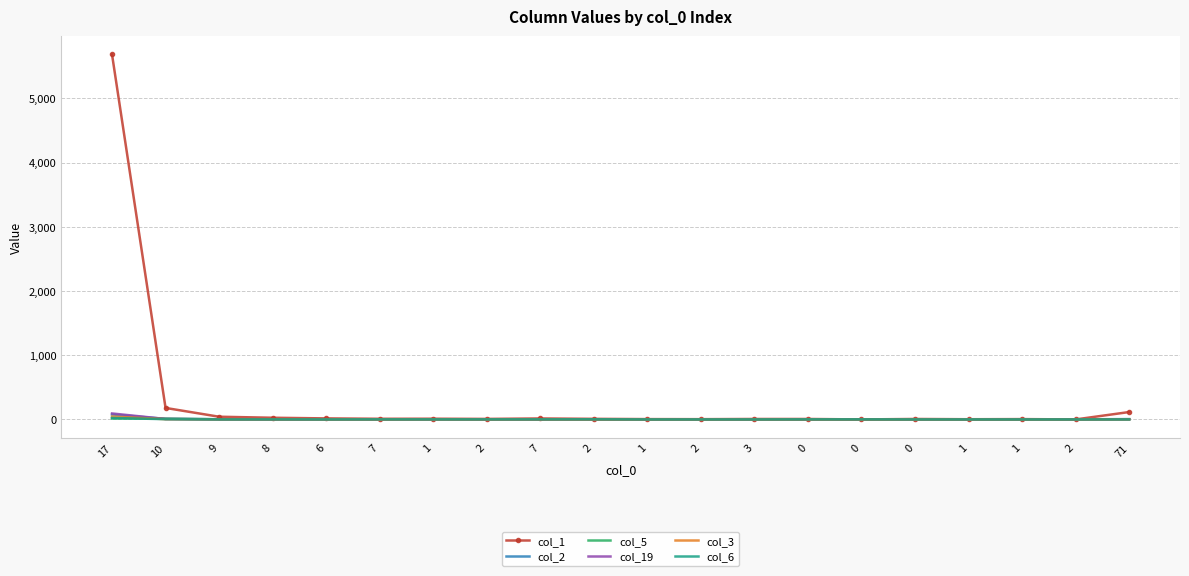

Rank the series by their maximum value, from lowest to highest.

col_5, col_6, col_3, col_2, col_19, col_1